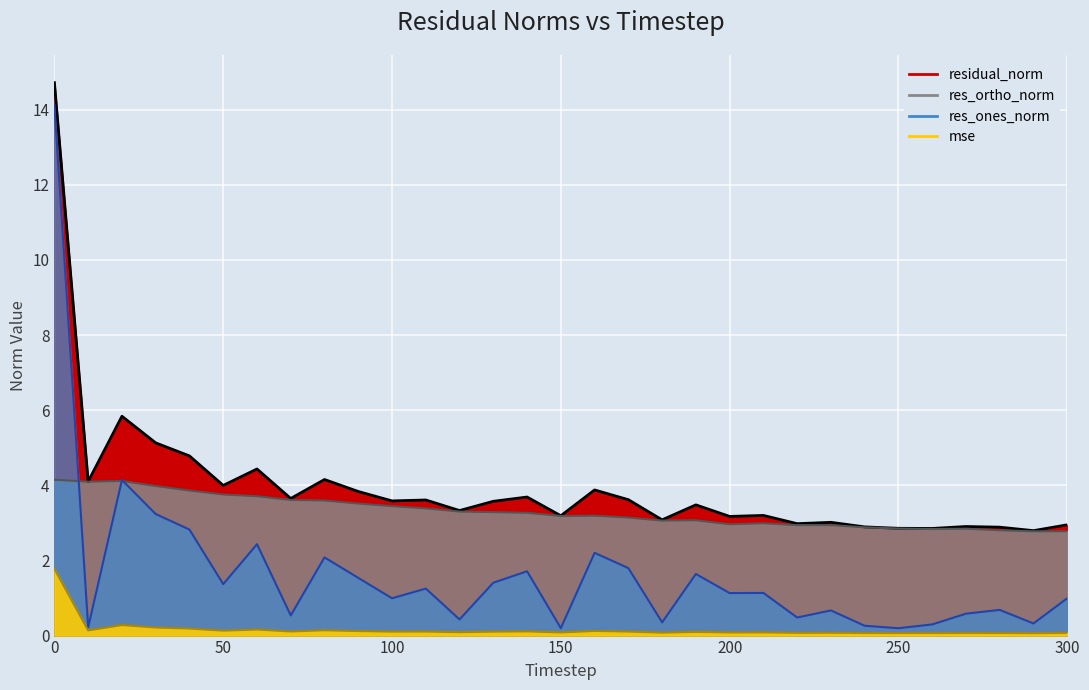

The value of residual_norm at 120 is 5.0. True or false?

False